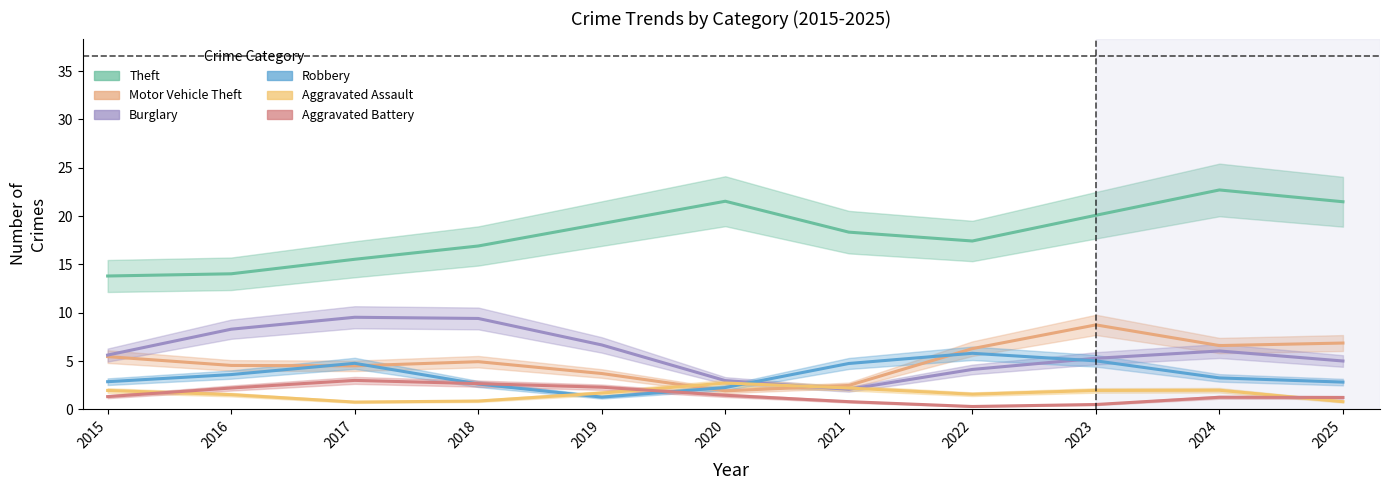

Is it true that Aggravated Battery equals 1.2 at 2024?

True